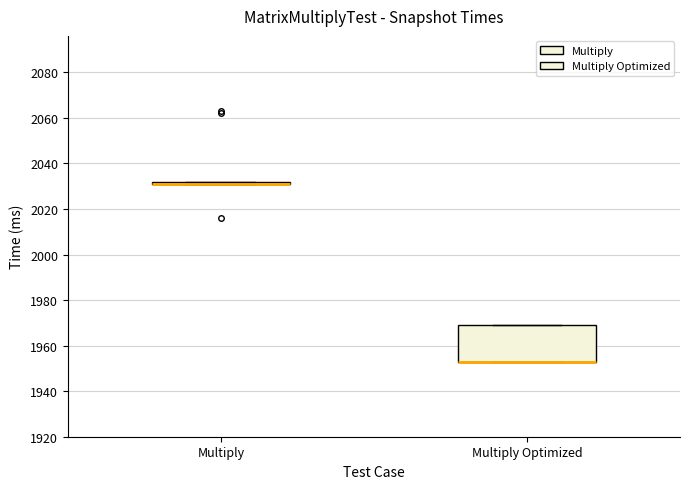

Reading left to right, read every box against the y-axis: the position of its median line, the range the box covers, and the ends of its whiskers. The values are not printed on the chart, so give them approximately, as read against the axis.

Multiply: box collapsed to a line at 2032, whiskers 2032 to 2032
Multiply Optimized: median 1954 (drawn on the box's lower edge), box 1954 to 1970, whiskers 1954 to 1970